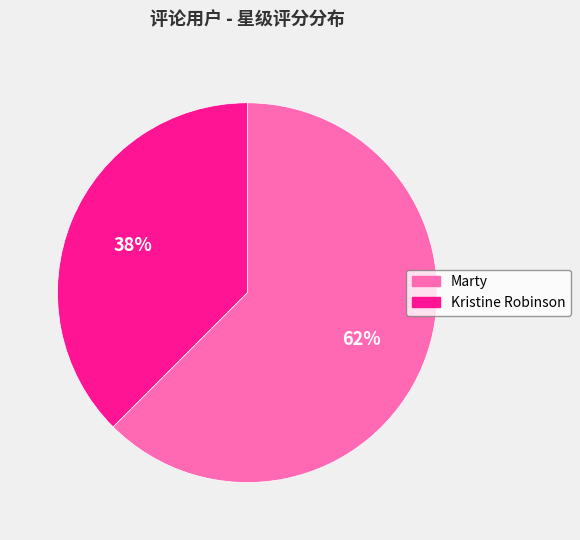

Which category has the biggest portion of the pie?

Marty